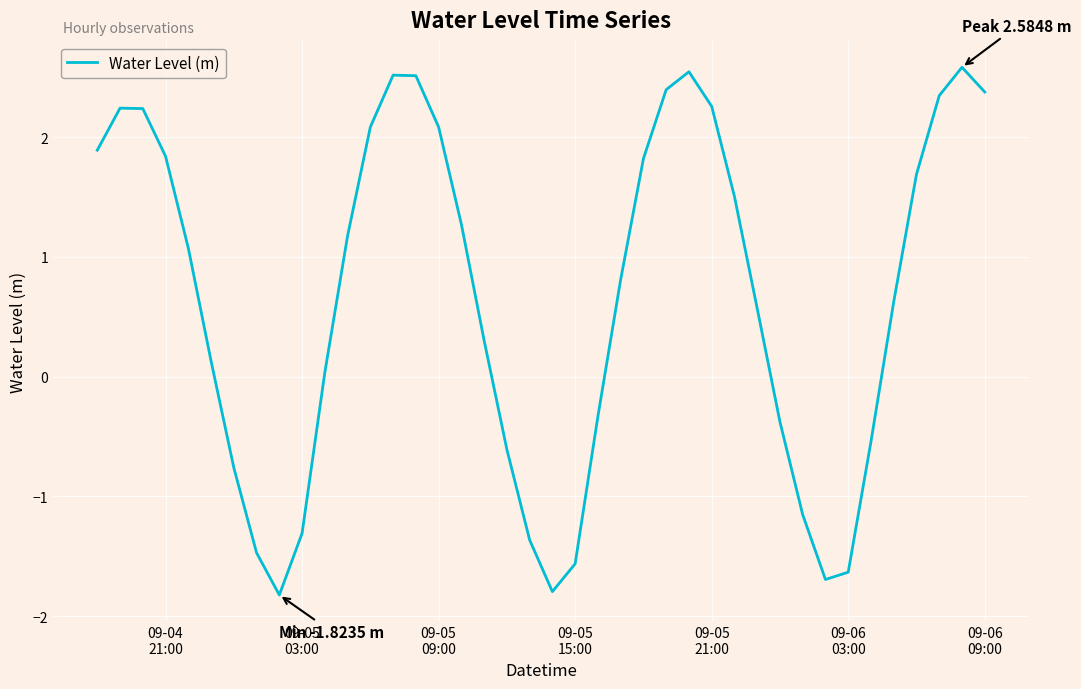

What is the minimum value shown in the chart?

-1.8